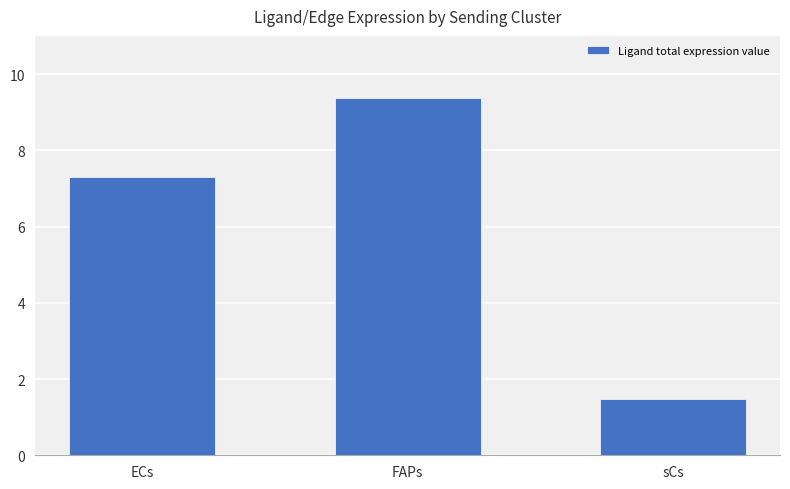

The value at FAPs is 16.1. True or false?

False